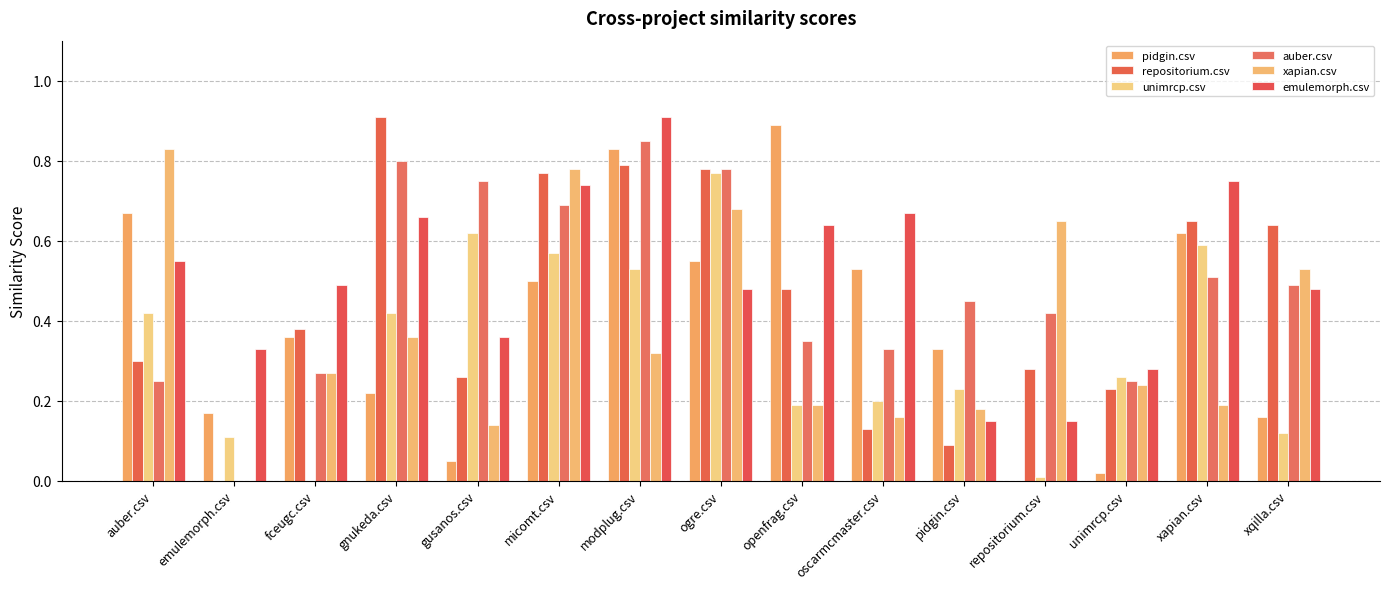

Rank the categories by pidgin.csv value from highest to lowest.

openfrag.csv, modplug.csv, auber.csv, xapian.csv, ogre.csv, oscarmcmaster.csv, micomt.csv, fceugc.csv, pidgin.csv, gnukeda.csv, emulemorph.csv, xqilla.csv, gusanos.csv, unimrcp.csv, repositorium.csv